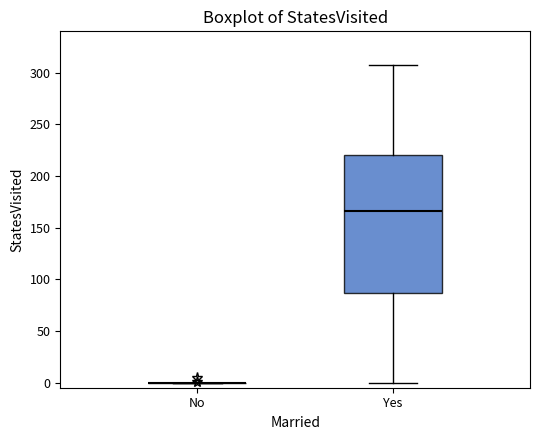

Reading left to right, transcribe this box plot: for each box, give where its median line is, the range the box spans, and where its two whiskers end, as read against the y-axis. The values are not printed on the chart, so give them approximately, as read against the axis.

No: box collapsed to a line at 0, whiskers 0 to 0
Yes: median 165, box 85 to 220, whiskers 0 to 305